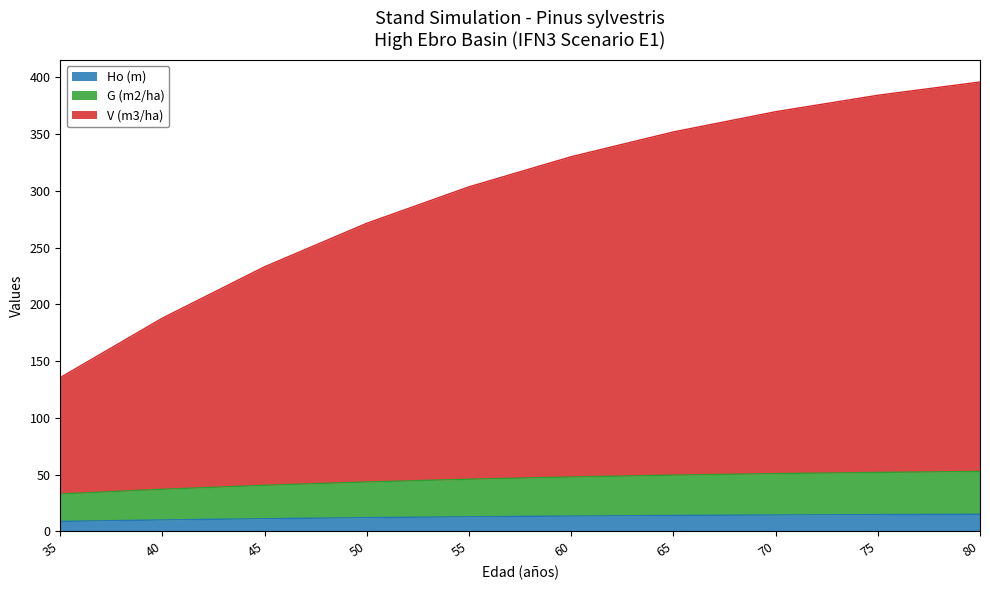

True or false: Ho (m) has a value of 21.0 at 65.

False